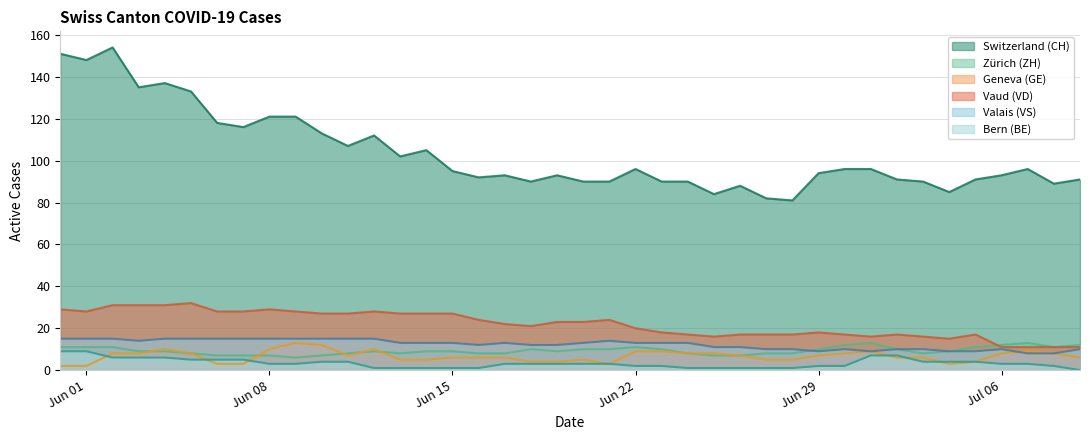

Which series has the largest total across all categories?

Switzerland (CH)